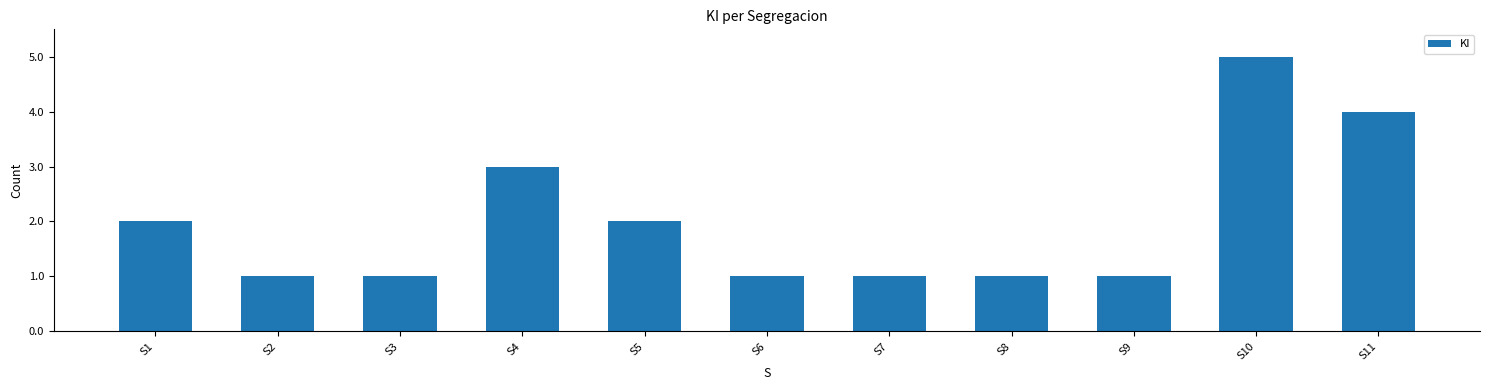

Approximately how many times larger is the value at S1 compared to S11?

0.5